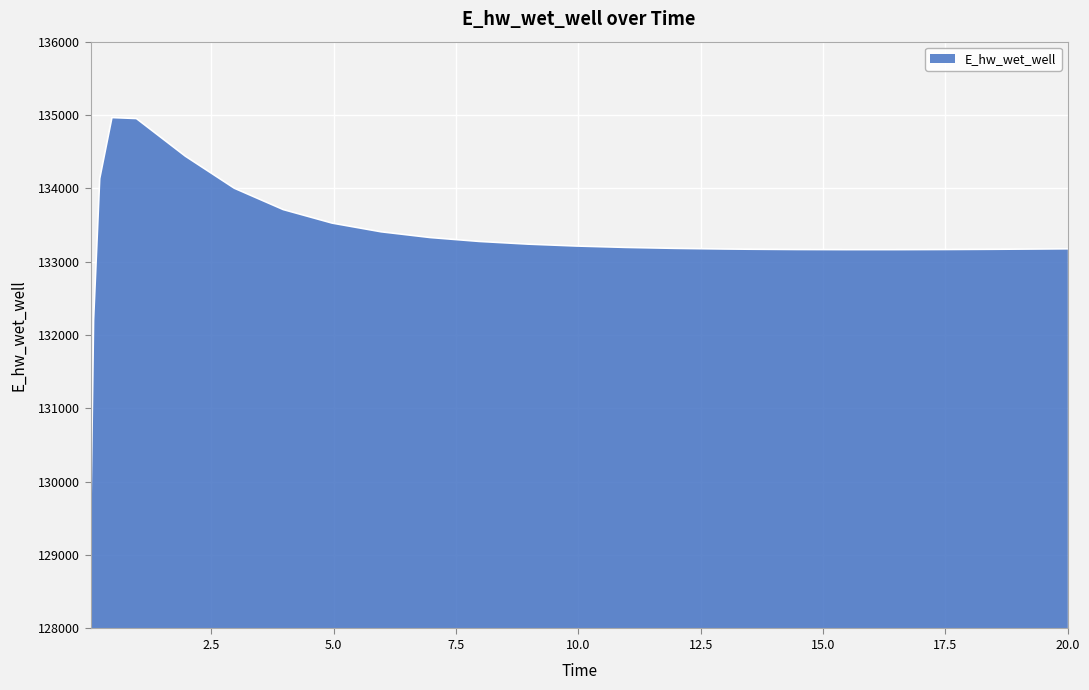

What is the greatest value displayed?

134965.5